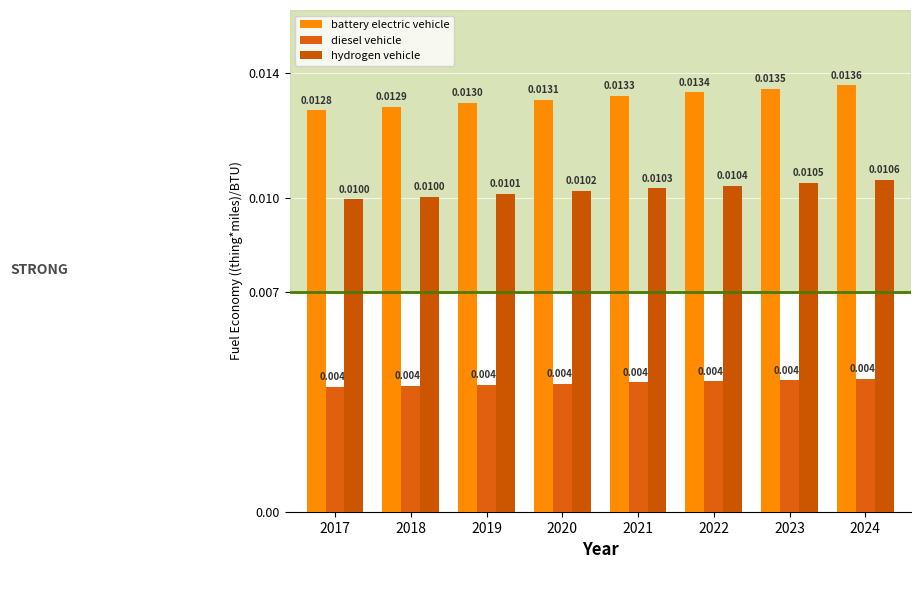

How many bars are there in each group?

3